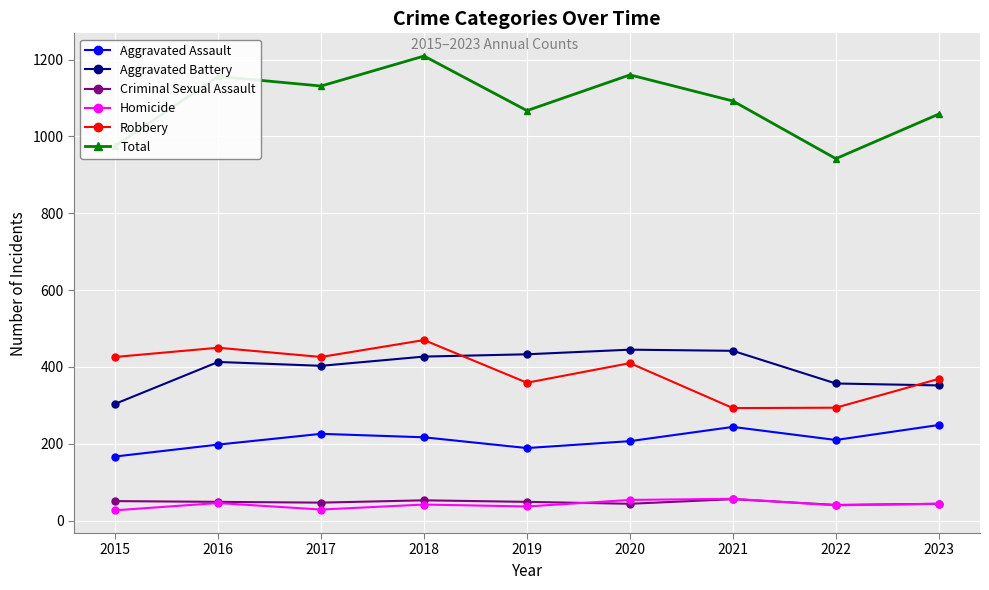

What is the sum of the Criminal Sexual Assault values at 2016 and 2022?

90